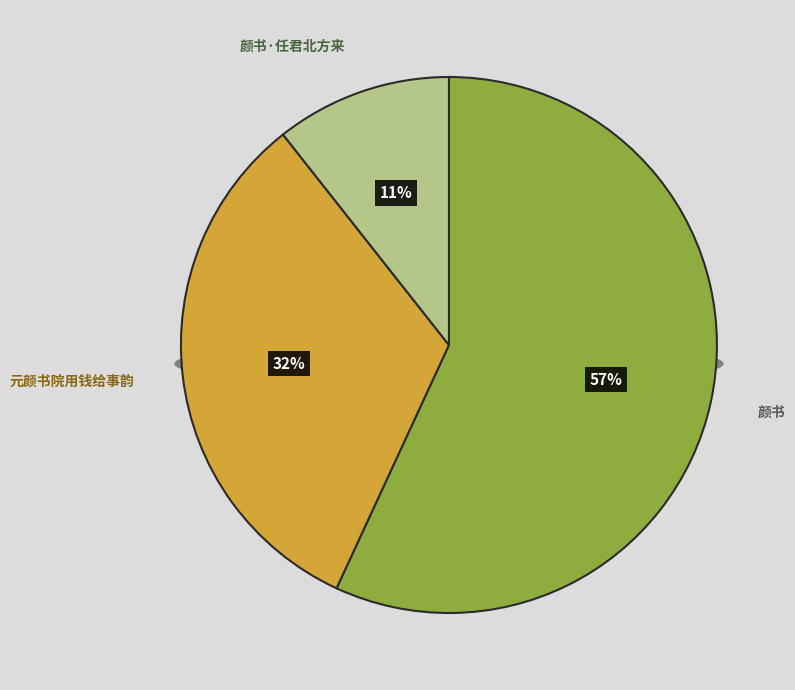

True or false: 颜书 accounts for 43% of the total.

False